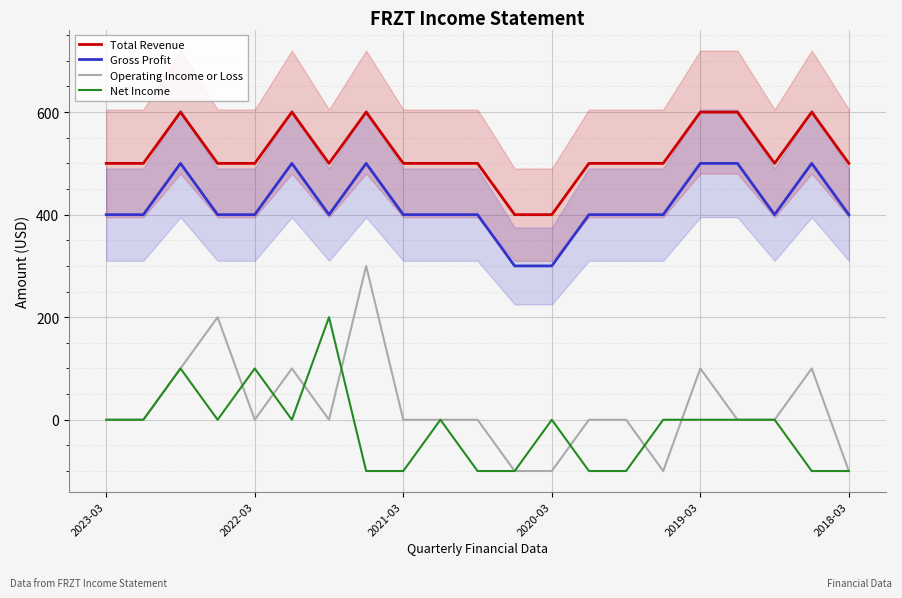

The value of Net Income at 2019-03 is 0. True or false?

True